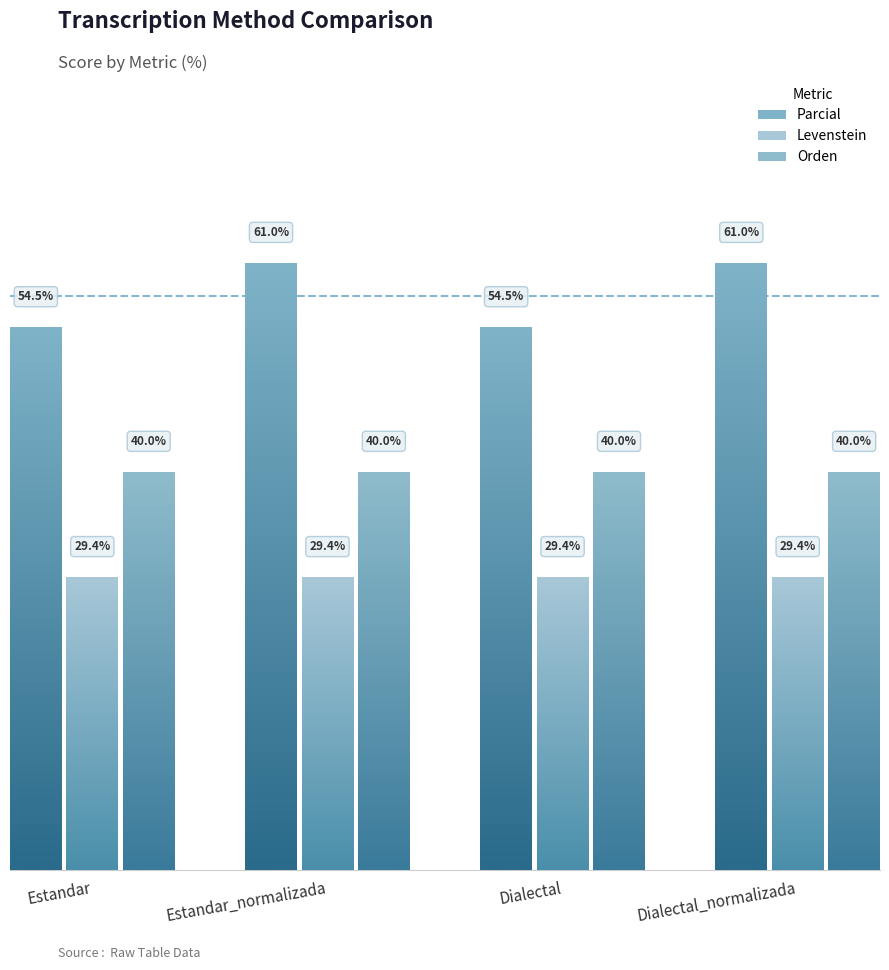

Rank the series by their average value, from lowest to highest.

Levenstein, Orden, Parcial